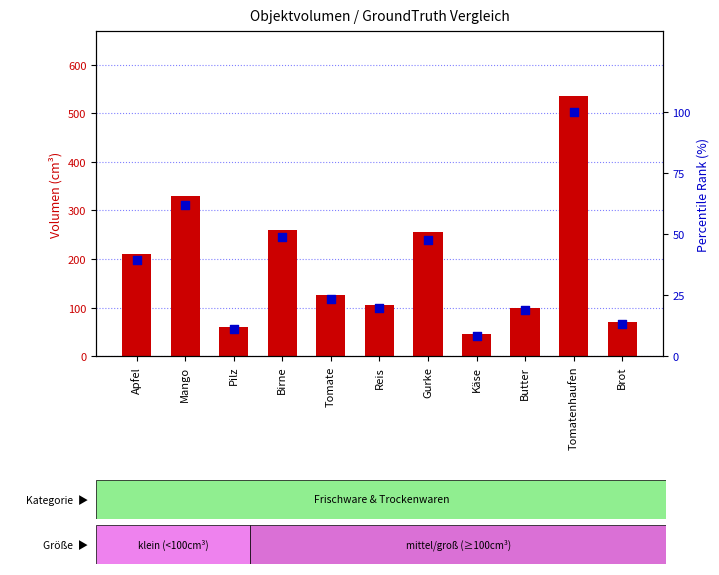

Is the value of percentile rank within the sample at Mango greater than the value of GroundTruth Volumen (cm³) at Butter?

No